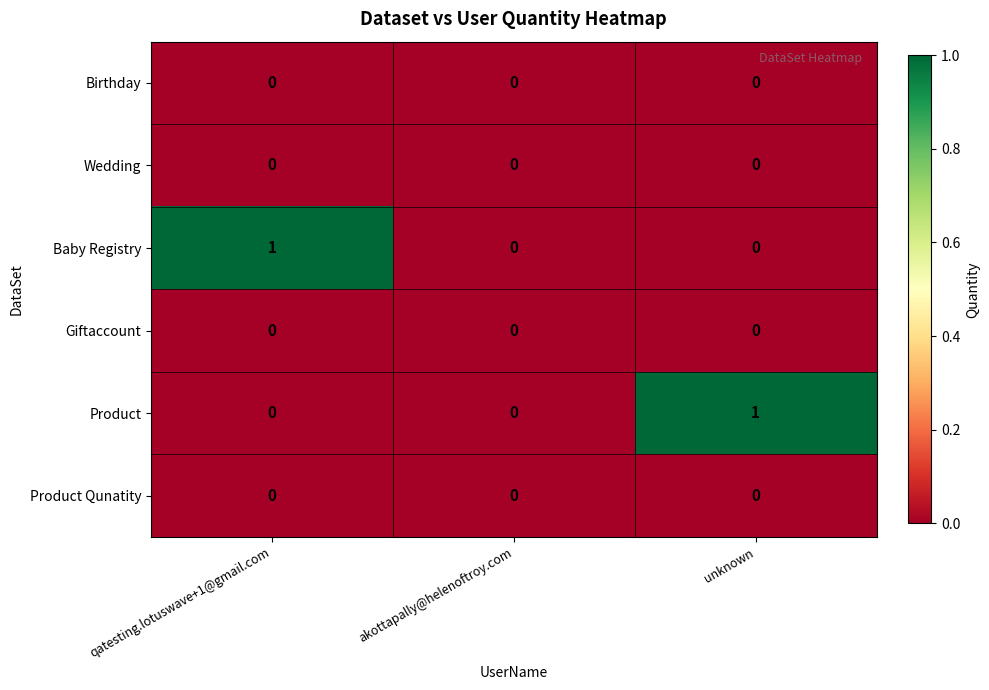

What is the total value across all series at qatesting.lotuswave+1@gmail.com?

1